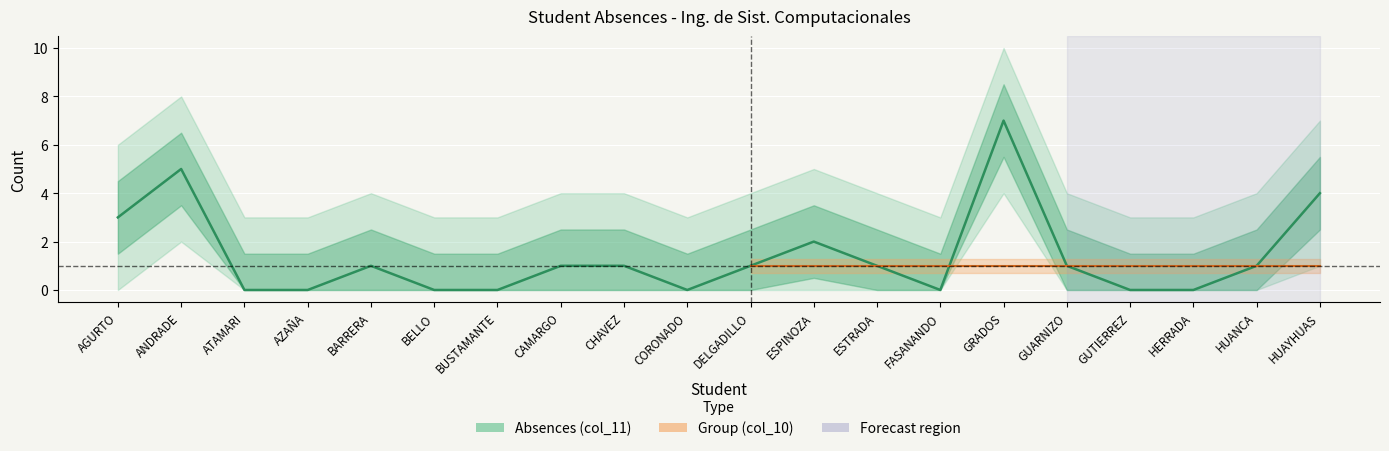

What is the label of the 17th point from the left?

GUTIERREZ